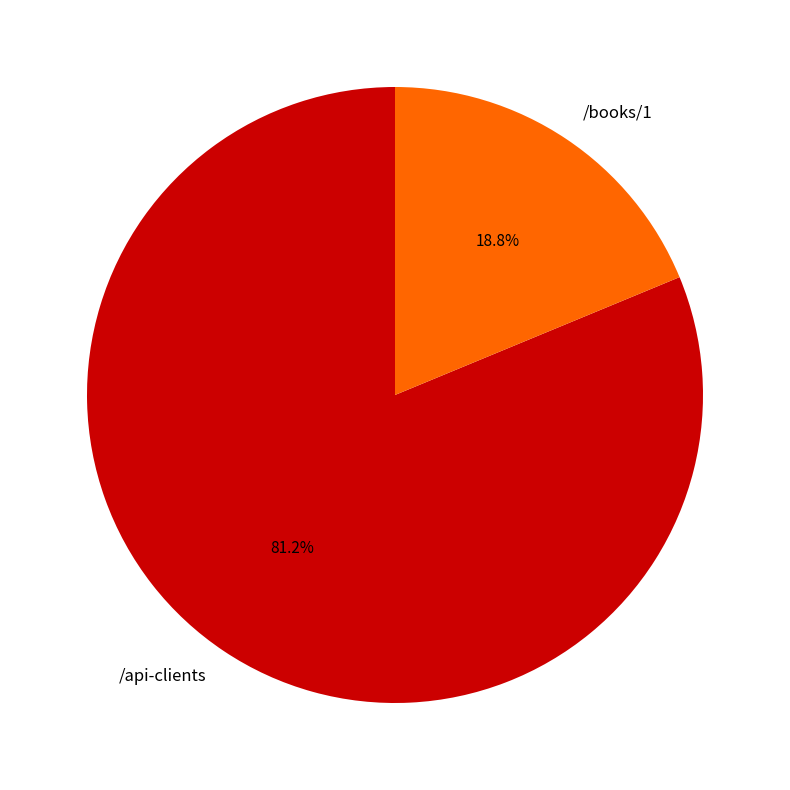

Is it true that /api-clients is 81% of the pie?

True